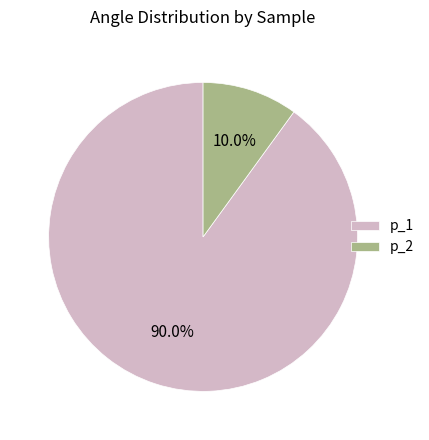

To the nearest percent, what percentage of the pie is p_2?

10%